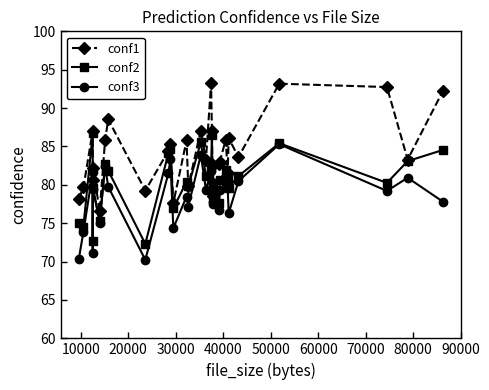

Which series has the widest spread of values?

conf1